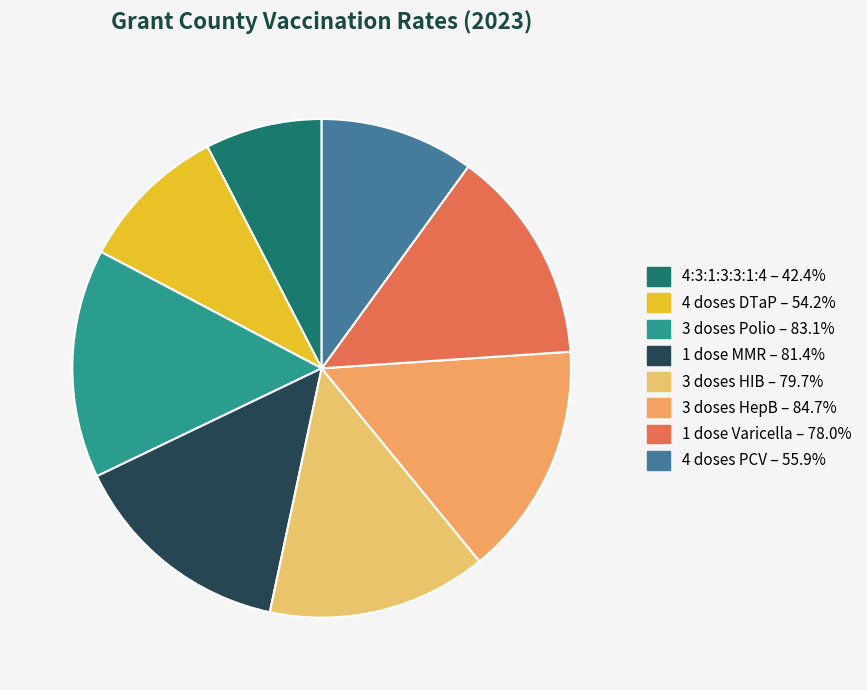

How many segments does this pie chart have?

8